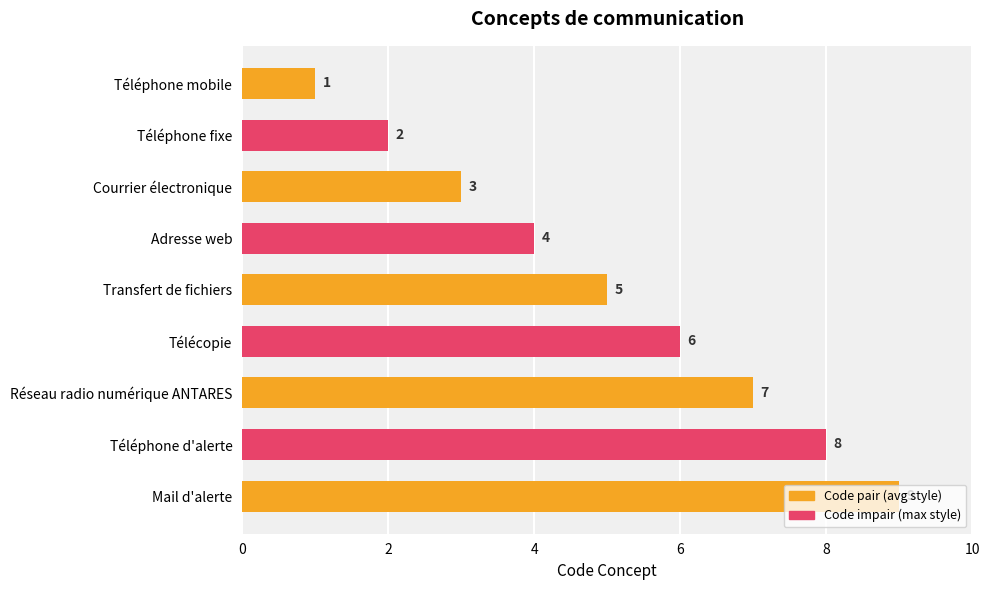

Between Téléphone fixe and Télécopie, which is larger?

Télécopie